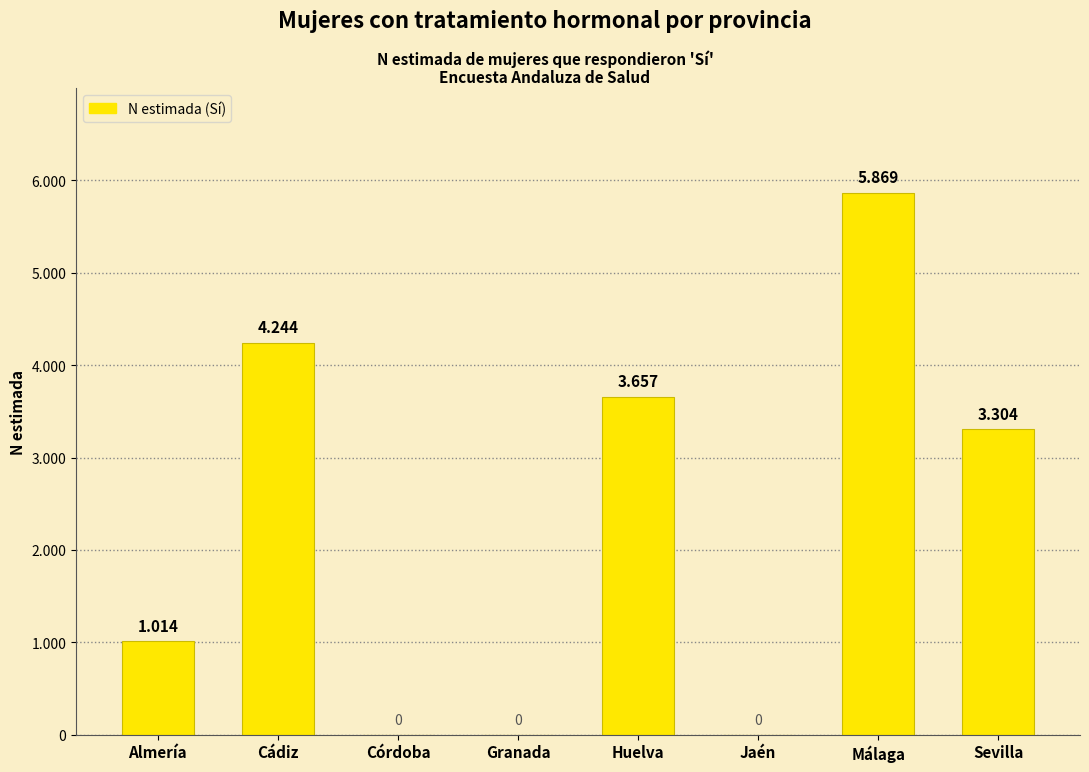

The chart shows a value of 2821 at Granada. True or false?

False